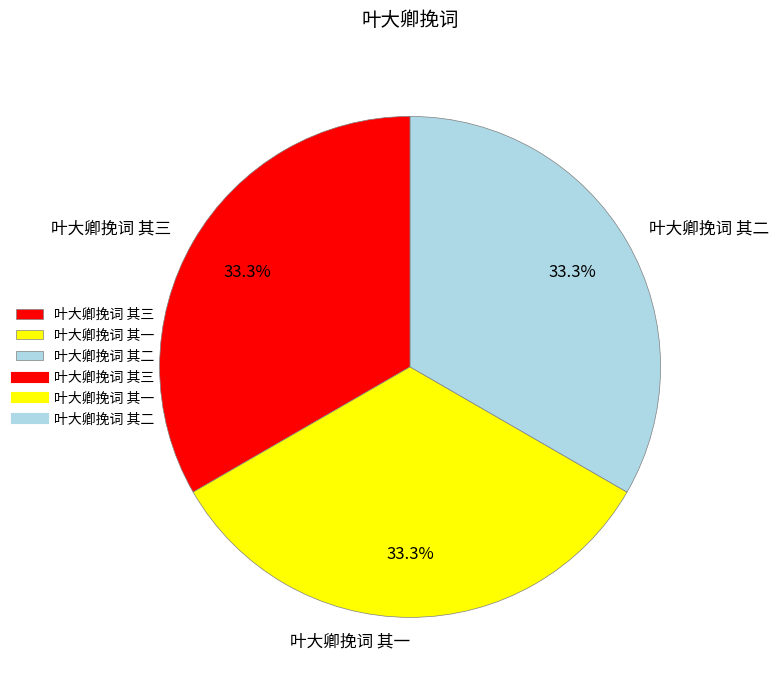

The 叶大卿挽词 其二 slice represents 33% of the pie. True or false?

True